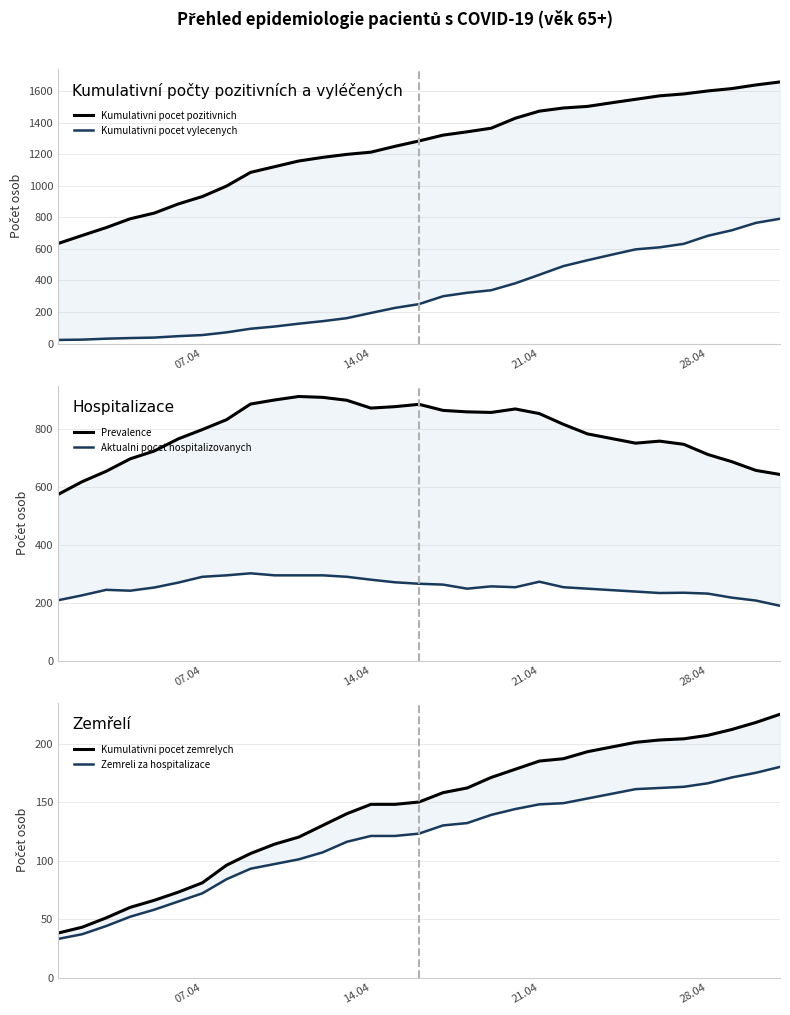

Rank the series at 28.04 from lowest to highest value.

Zemreli za hospitalizace, Kumulativni pocet zemrelych, Aktualni pocet hospitalizovanych, Kumulativni pocet vylecenych, Prevalence, Kumulativni pocet pozitivnich